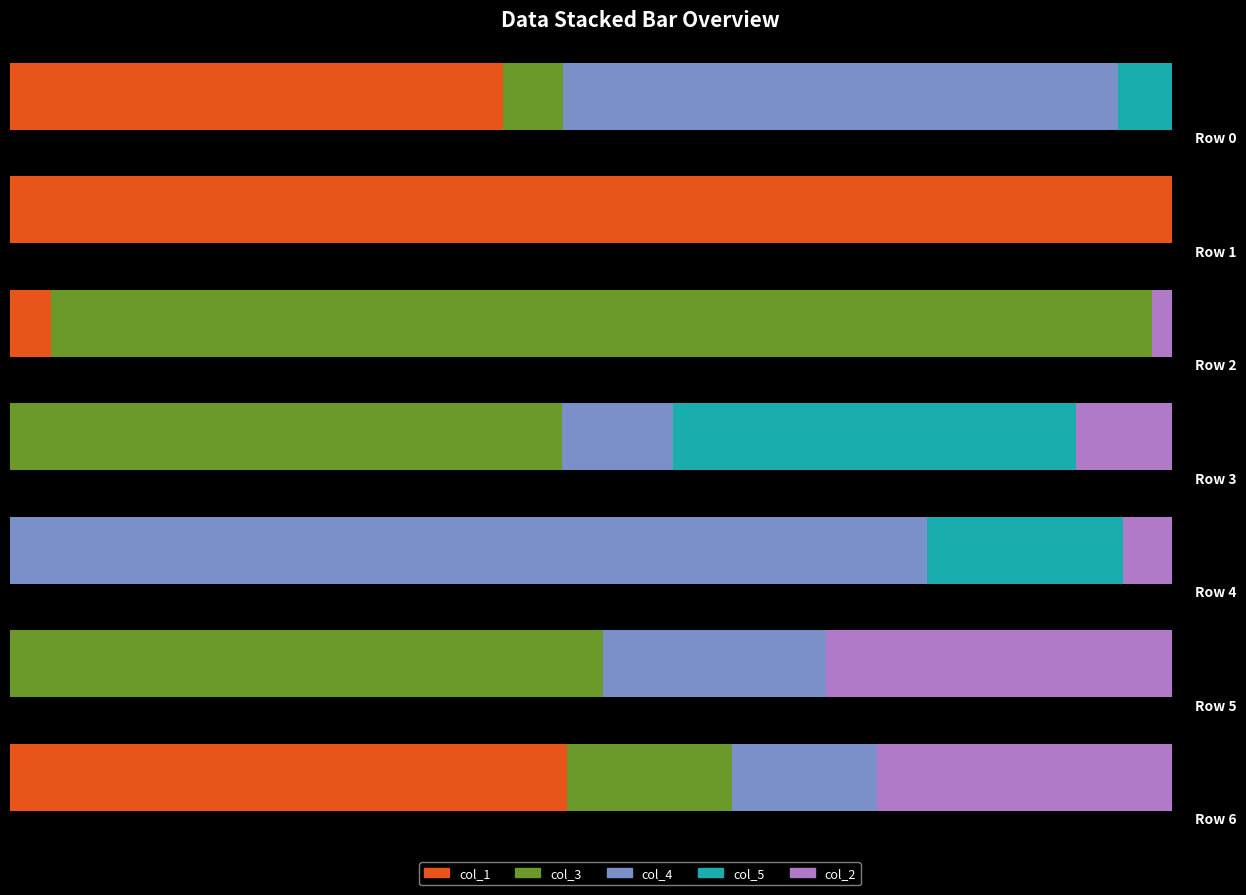

How many categories are shown in the chart?

7